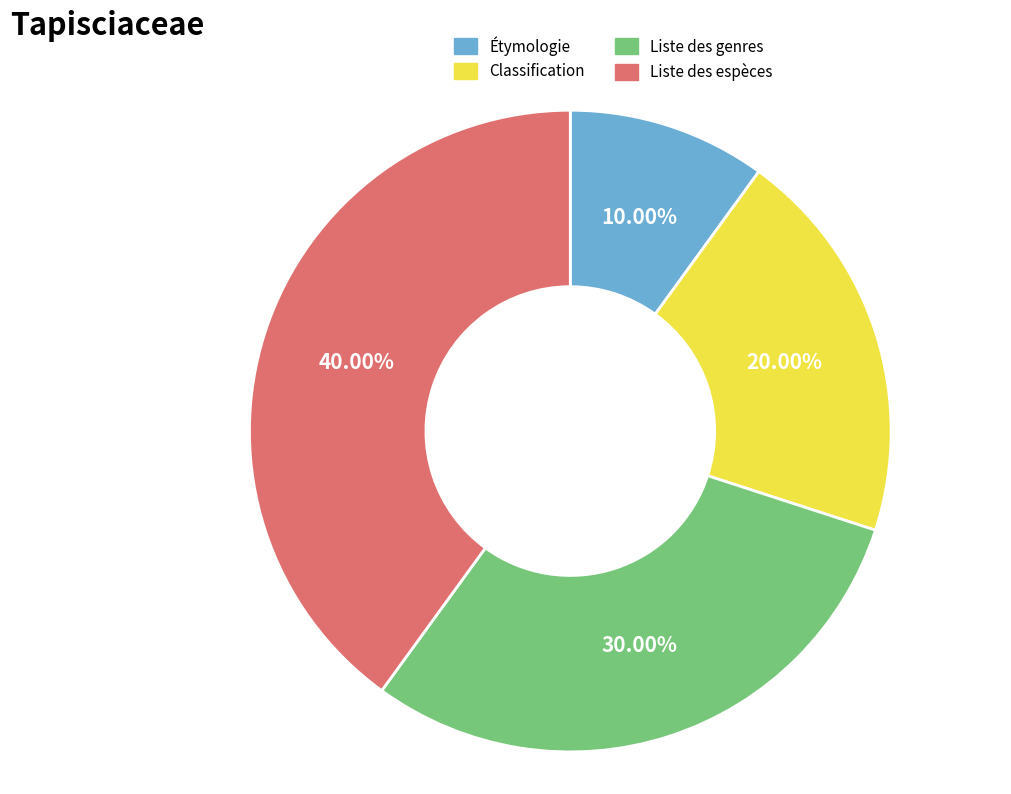

To the nearest percent, what percentage of the pie is Liste des espèces?

40%